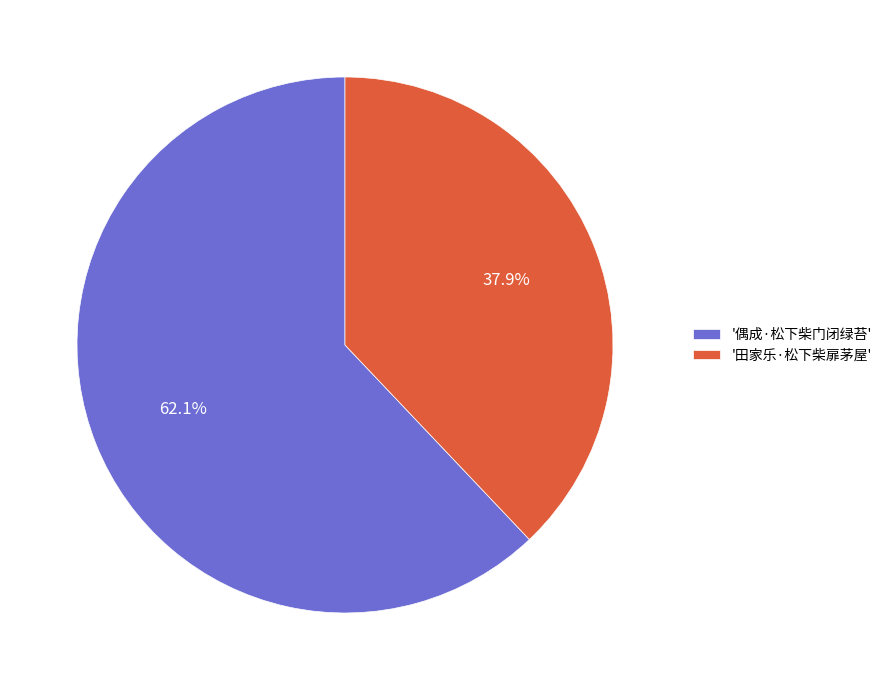

What percentage is NOT represented by '偶成·松下柴门闭绿苔'?

37.9%